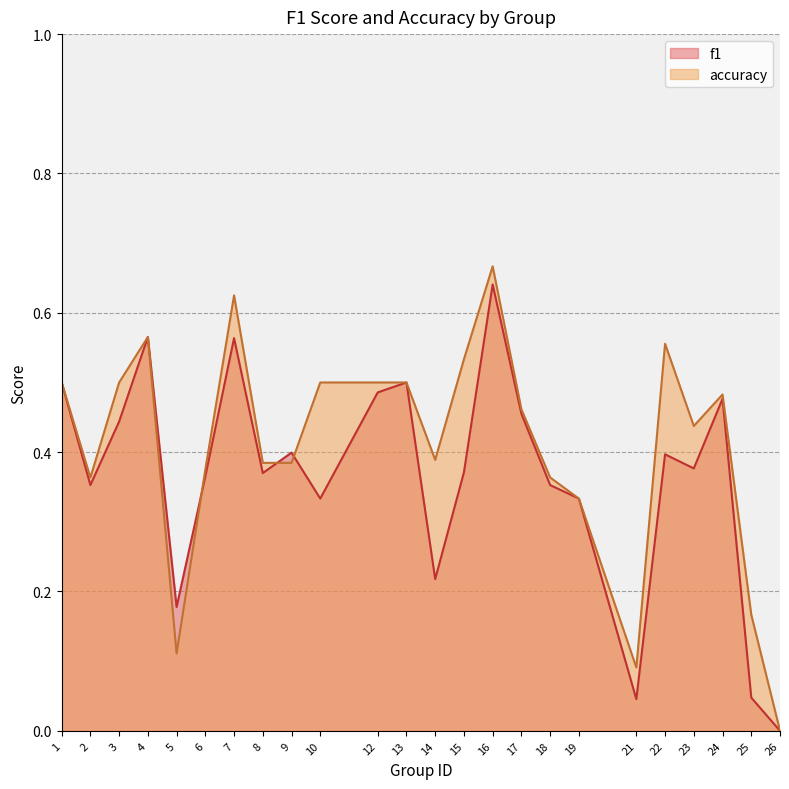

How many values in the accuracy series exceed 0?

23